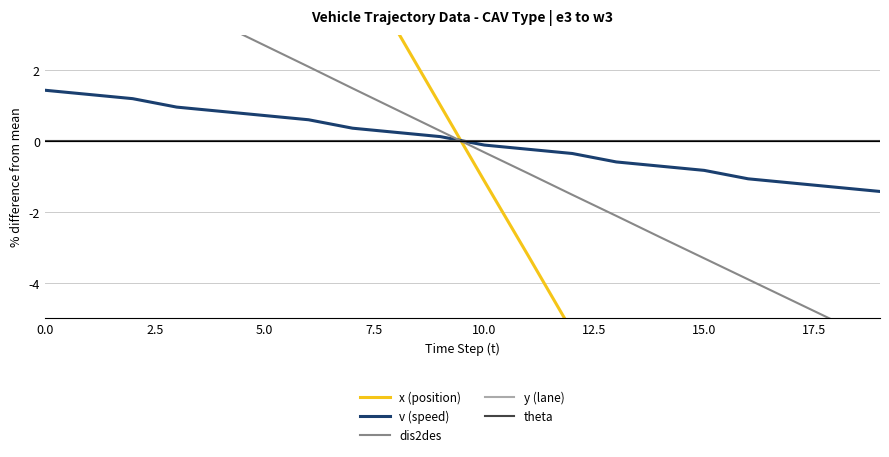

What is the difference between the highest and lowest values at 5.0?

9.6